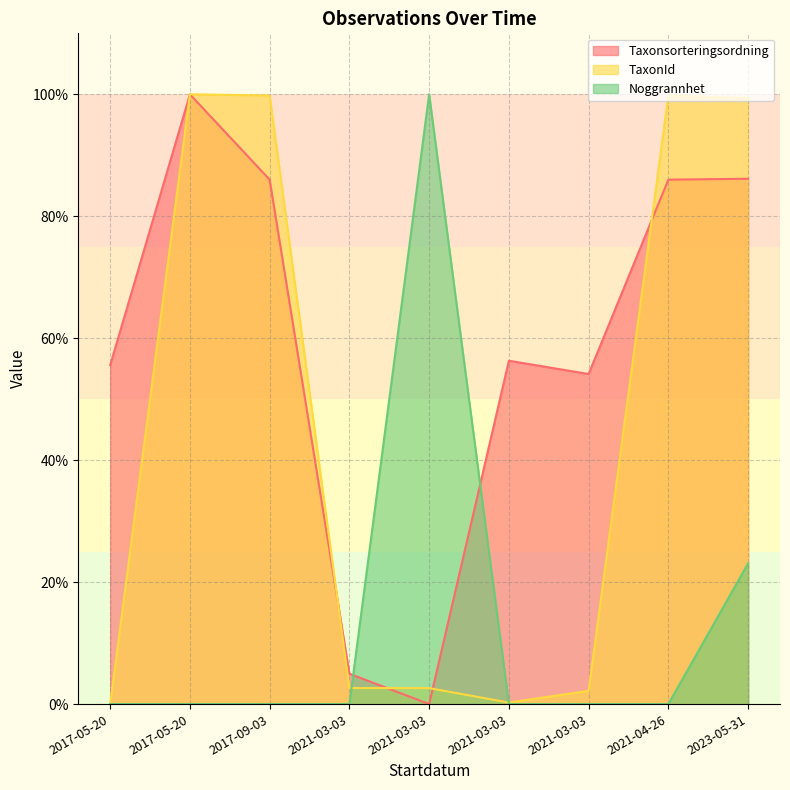

Rank the series by their average value, from lowest to highest.

Noggrannhet, TaxonId, Taxonsorteringsordning